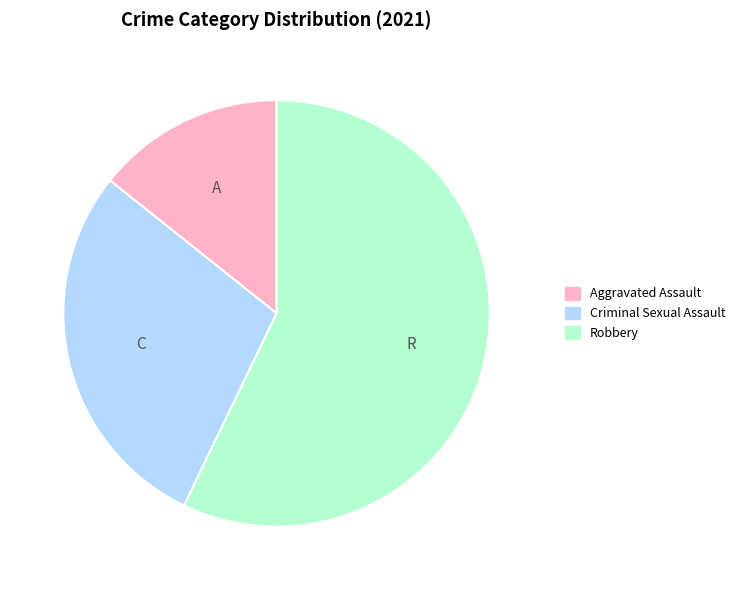

Count the number of slices in the pie.

3